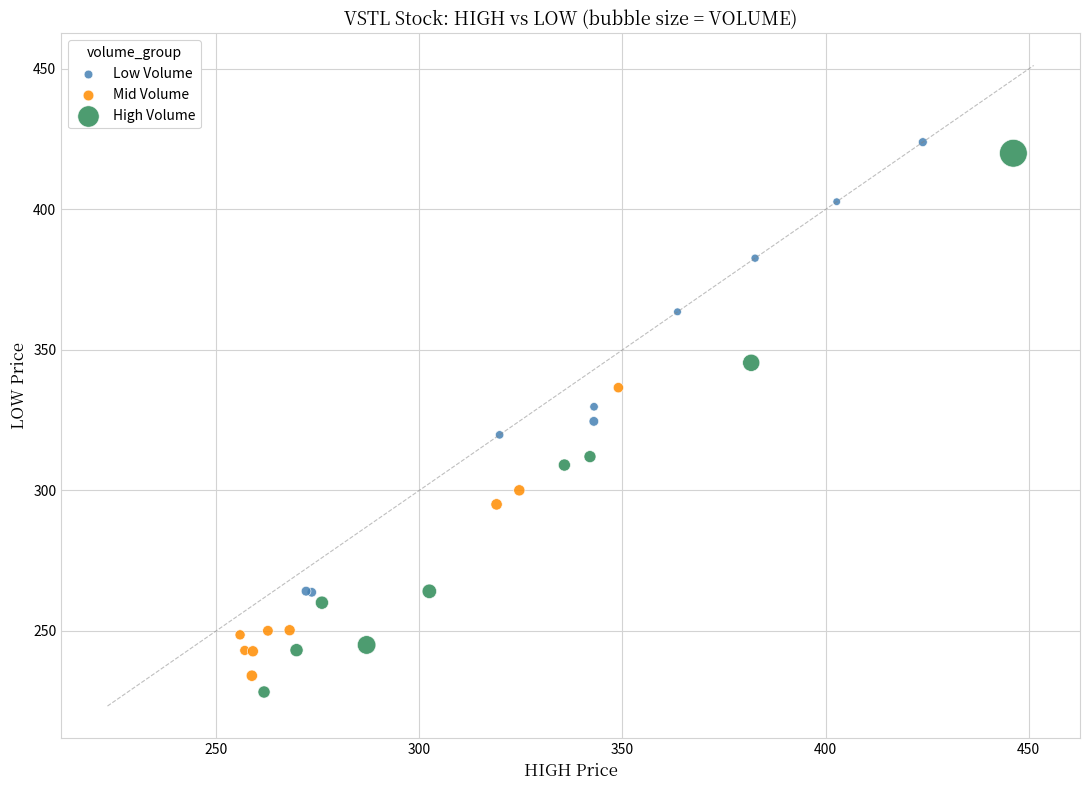

Which series has the widest spread of Y values?

High Volume